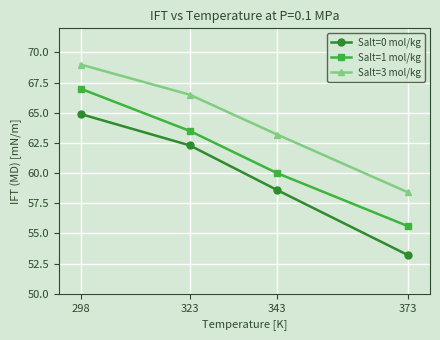

Does the chart have visible grid lines?

Yes